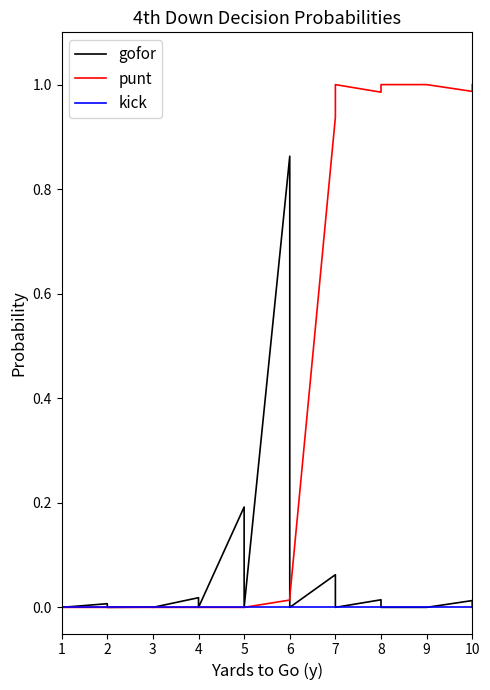

True or false: kick and gofor intersect in this chart.

False